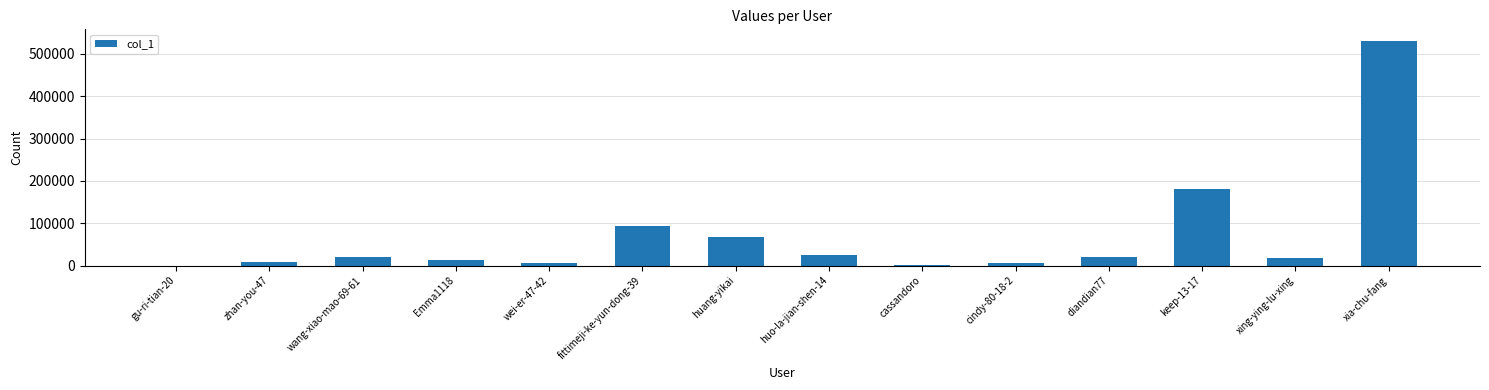

Where is the data nearest to the value 265795?

keep-13-17